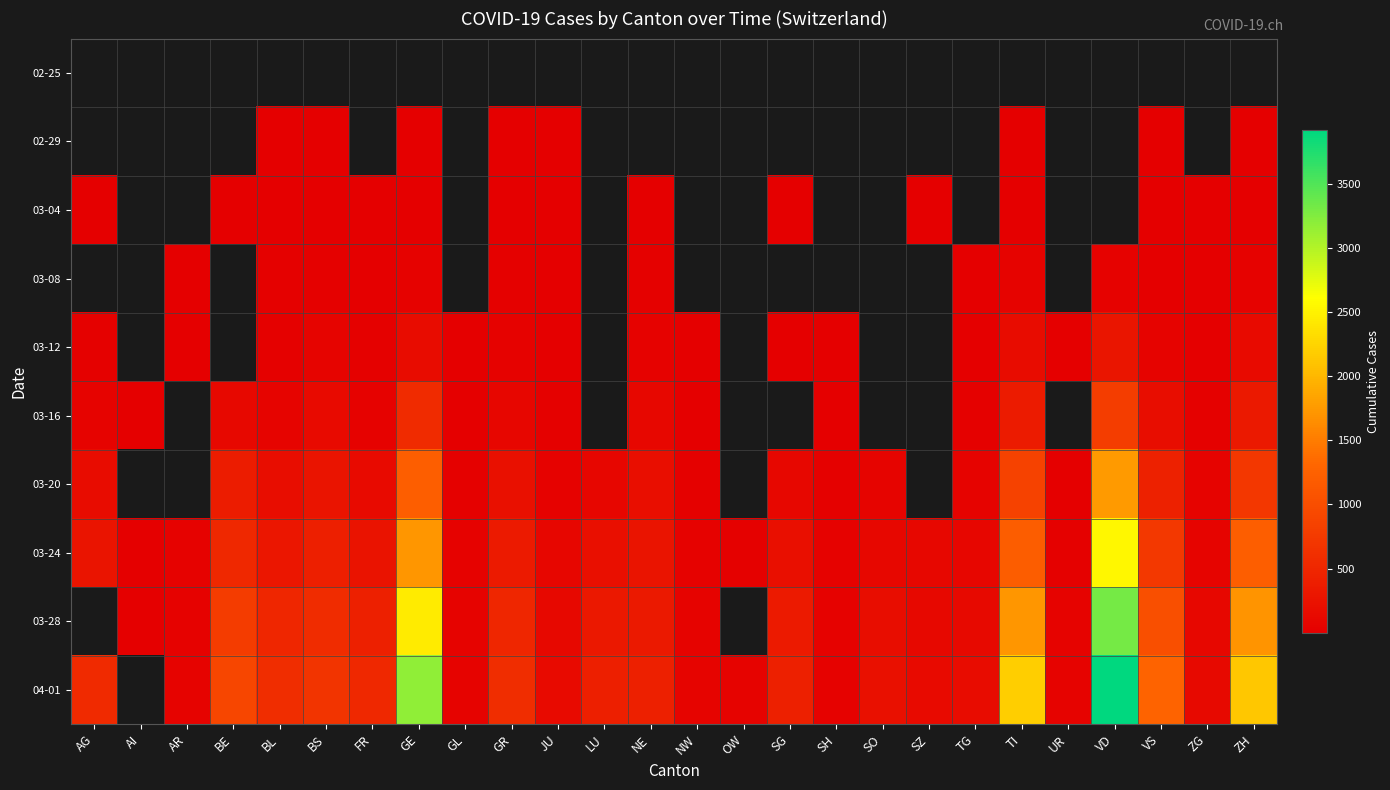

At which category does the chart reach its peak across all series?

VD